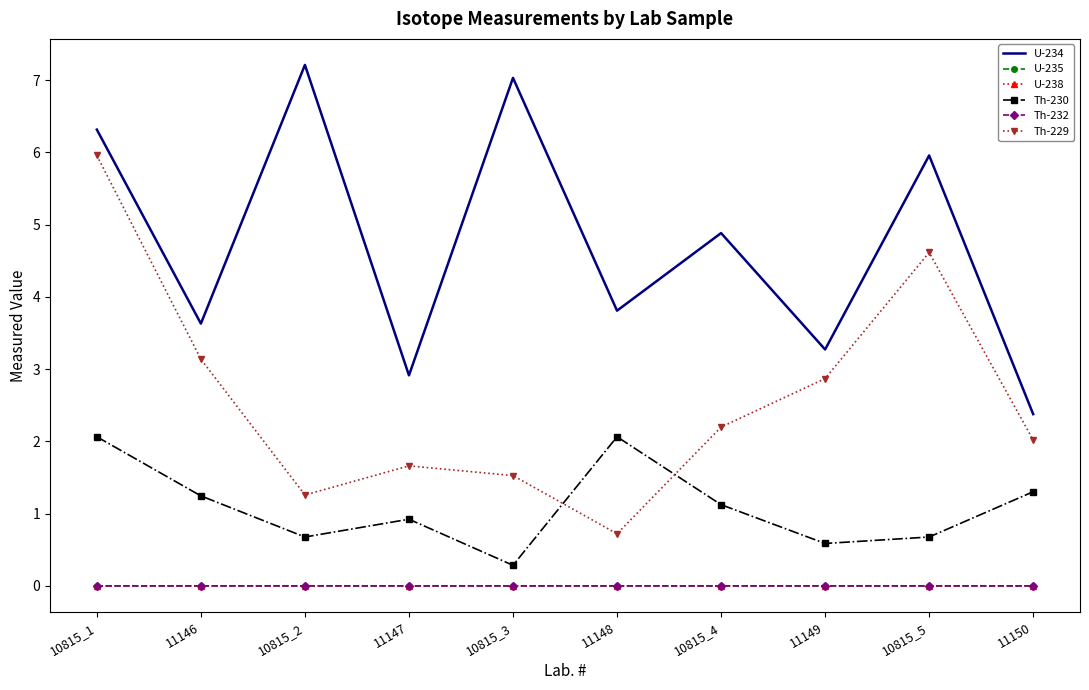

True or false: Th-229 and Th-232 cross at least once.

False